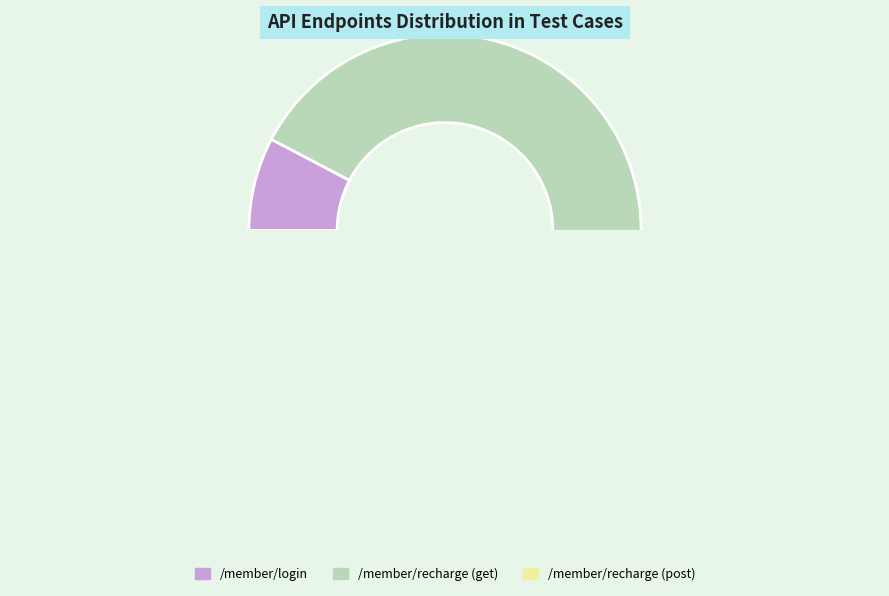

What is the largest slice in the pie chart?

/member/recharge (get)